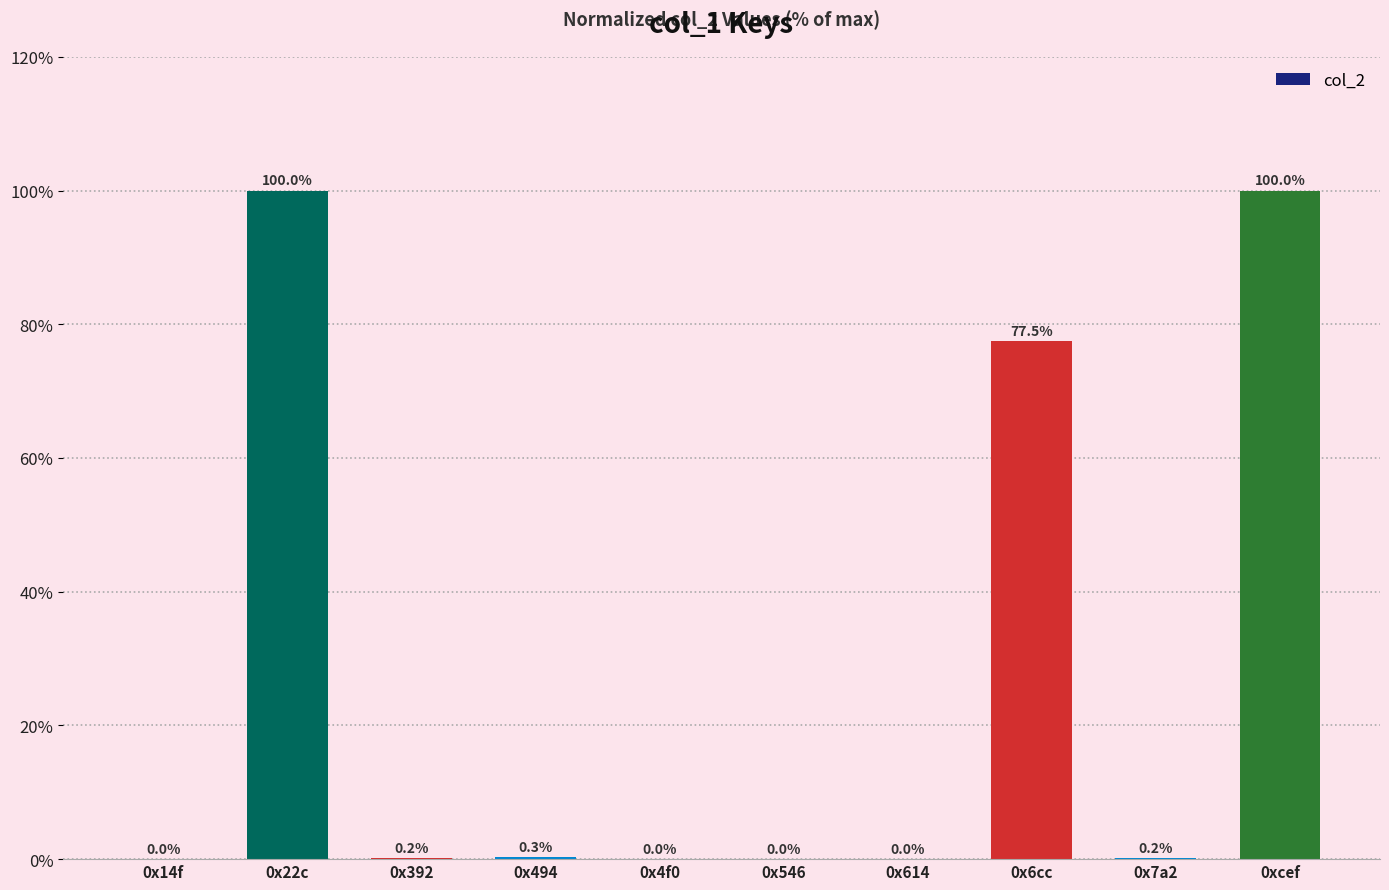

The value at 0xcef is 100.0. True or false?

True